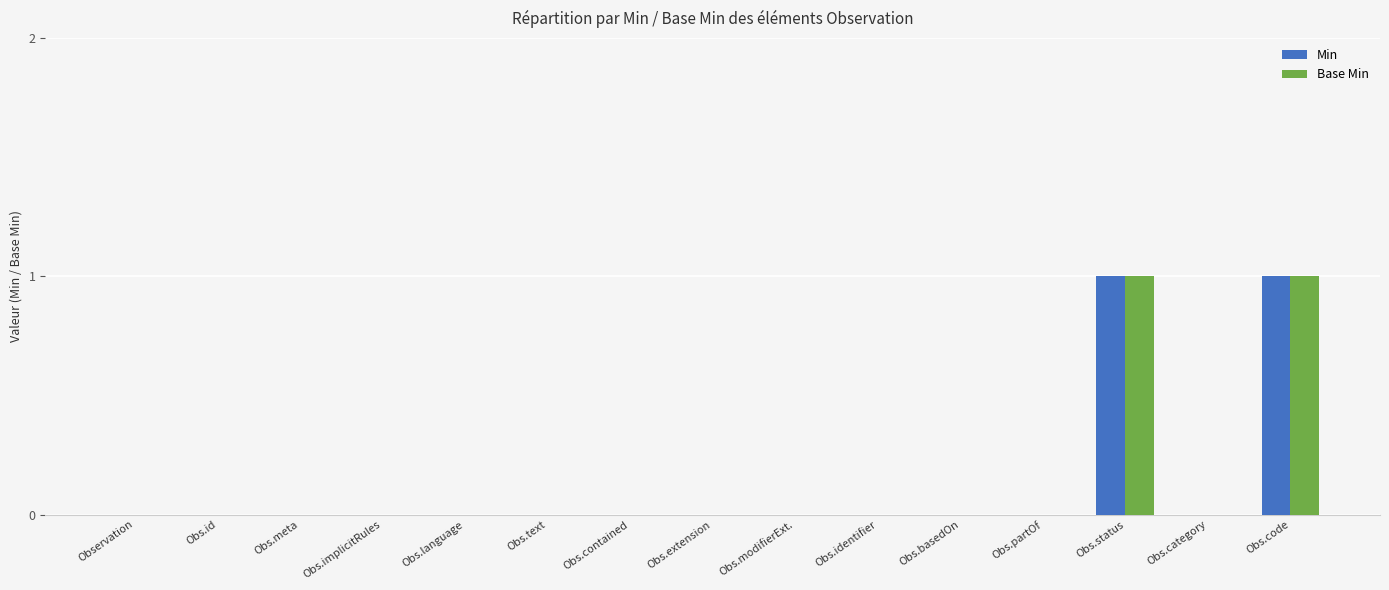

Is it true that Base Min equals 1 at Obs.category?

False